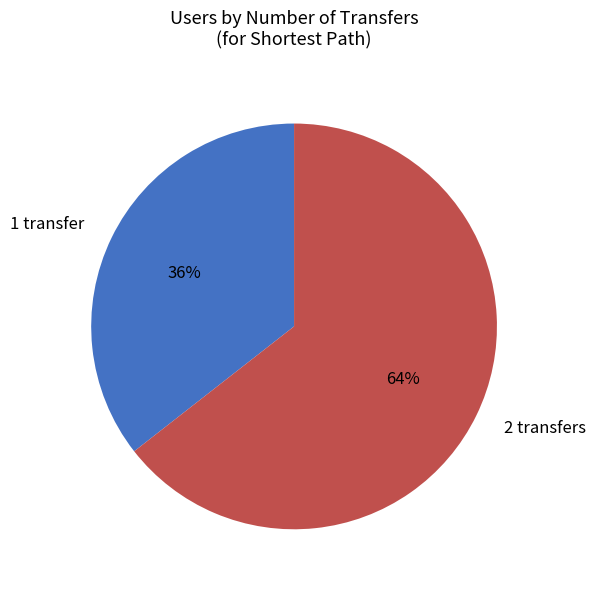

Is the sum of 2 transfers and 1 transfer greater than half?

Yes